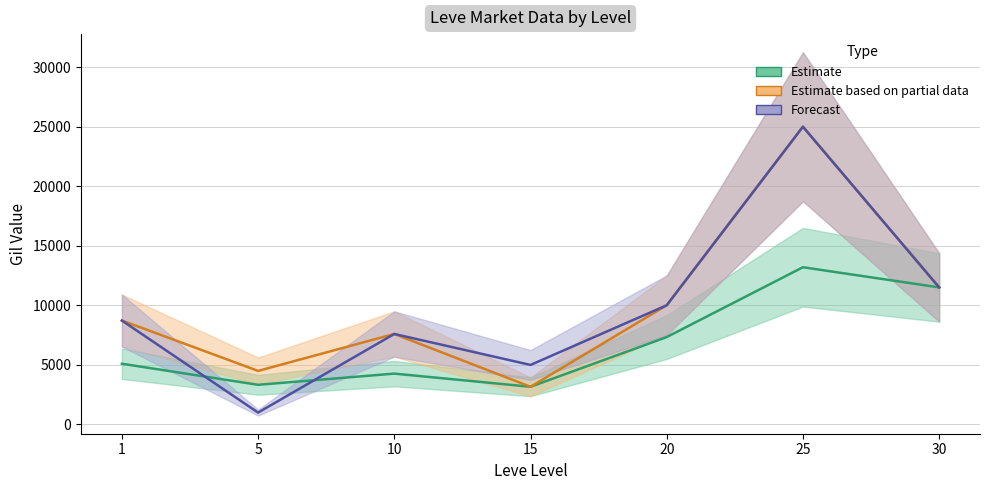

How many data points does each series have?

7